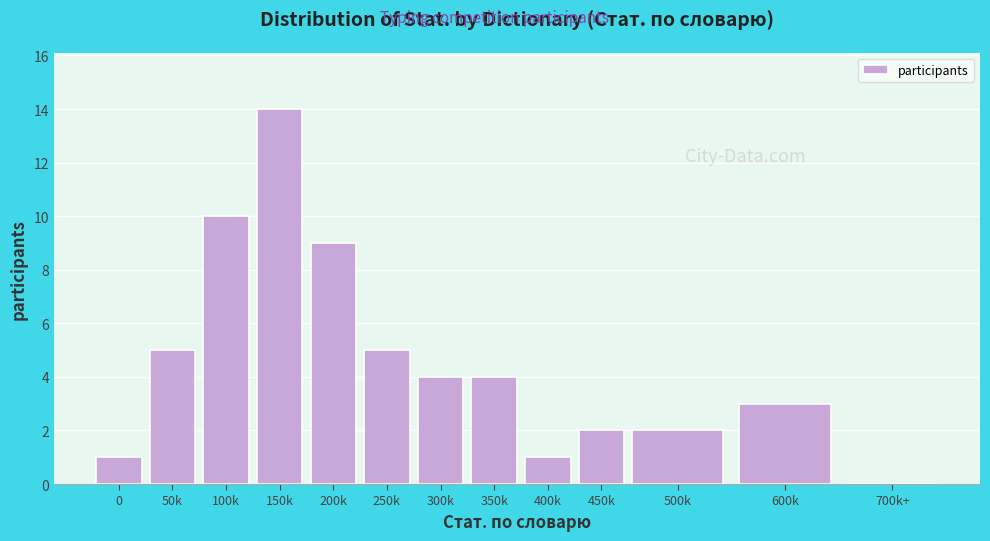

Reading left to right, list all the values displayed in this chart.

0=1	50k=5	100k=10	150k=14	200k=9	250k=5	300k=4	350k=4	400k=1	450k=2	500k=2	600k=3	700k+=0